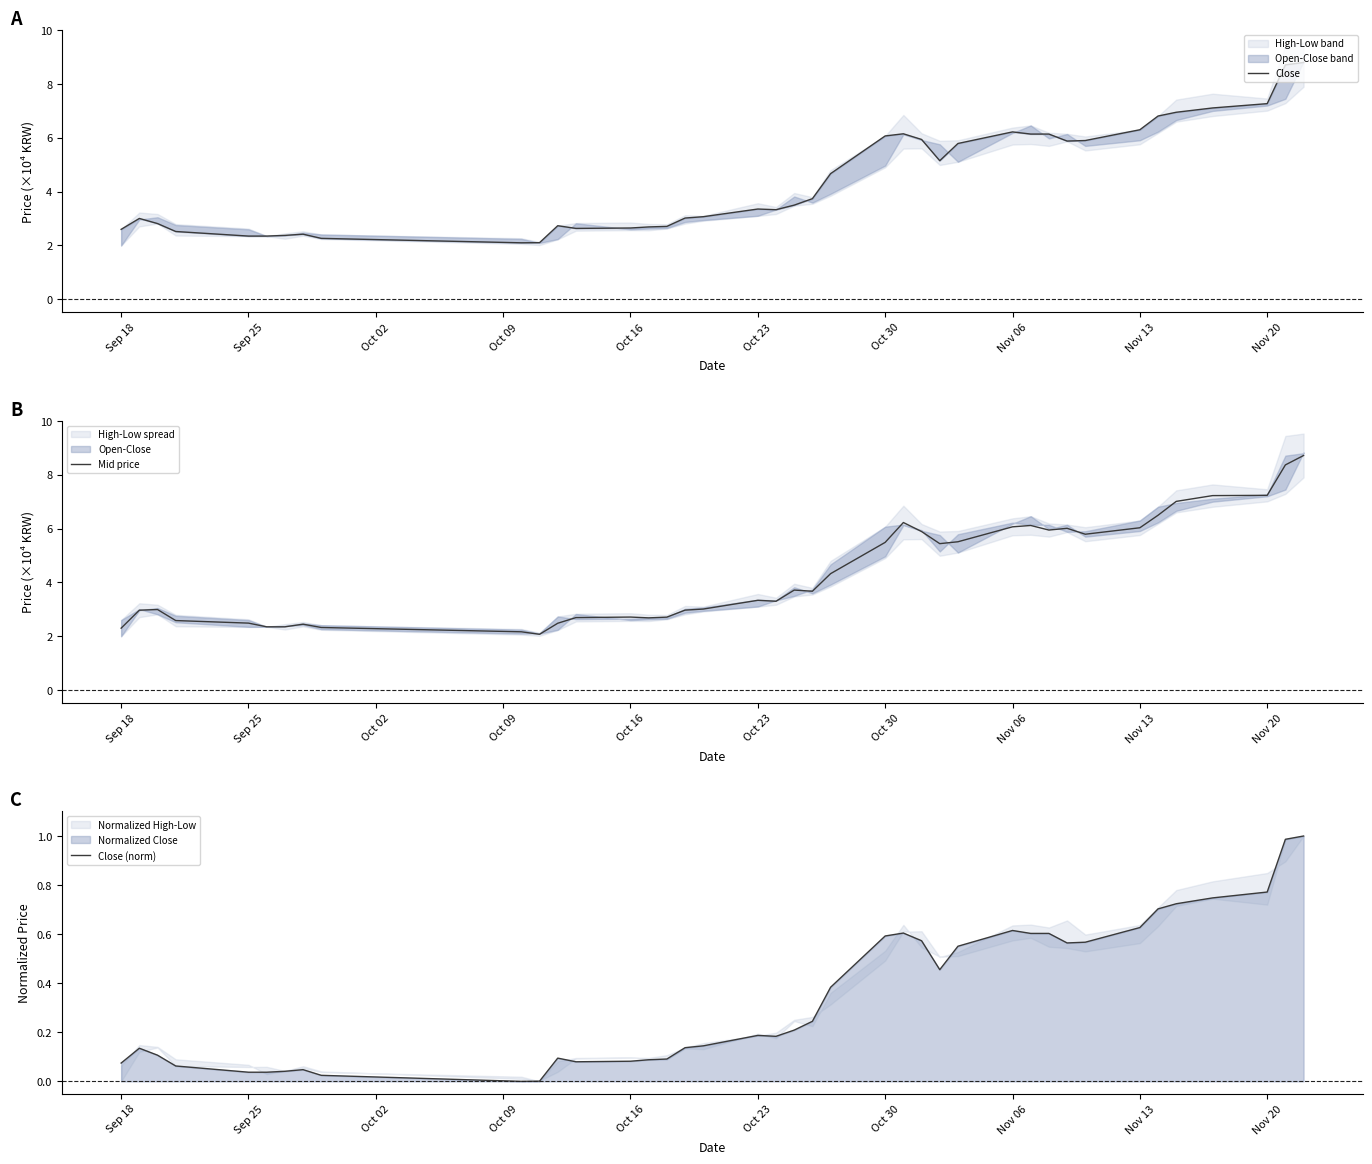

At how many categories does at least one series exceed 2?

40